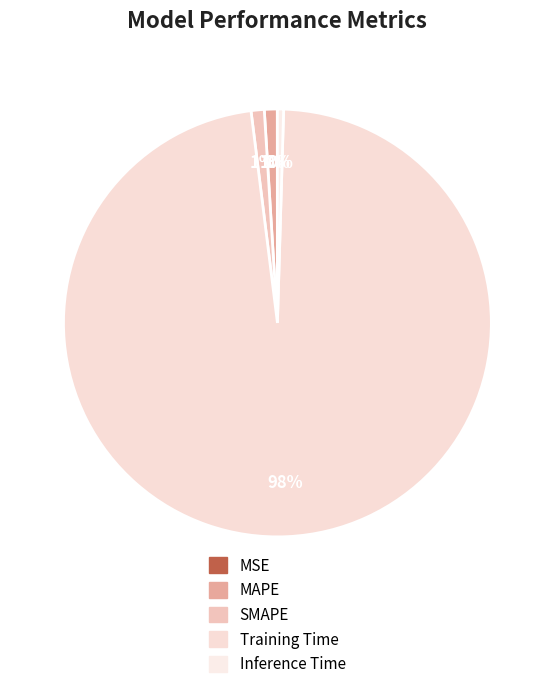

True or false: MAPE accounts for 12% of the total.

False